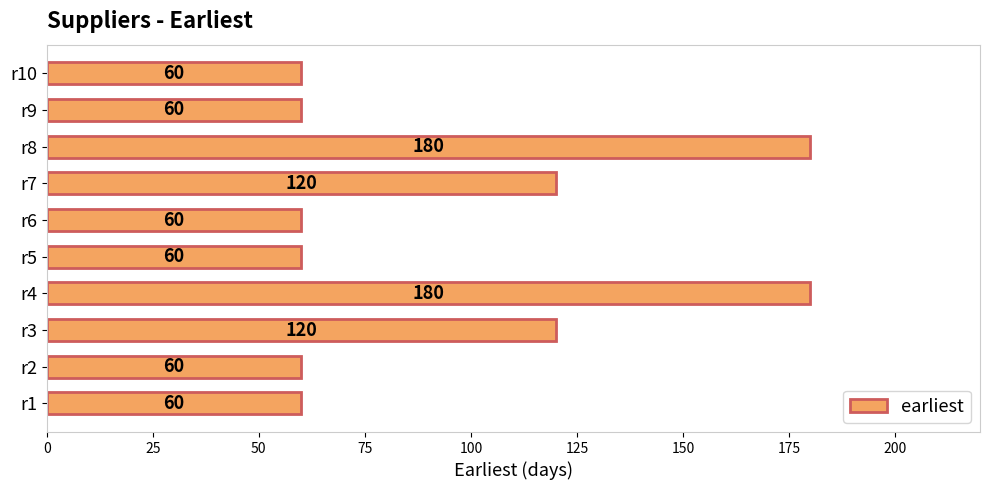

What is the smallest value displayed?

60